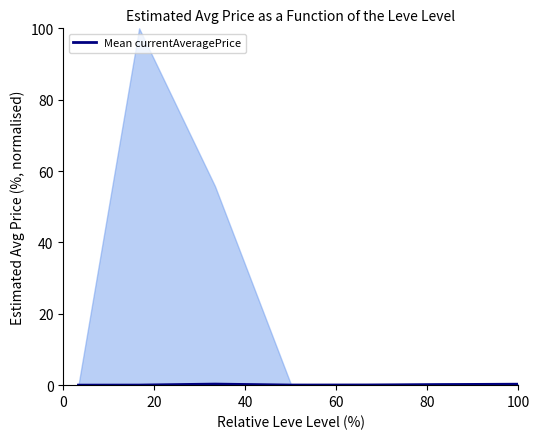

Between 20 and 80, which is larger?

80